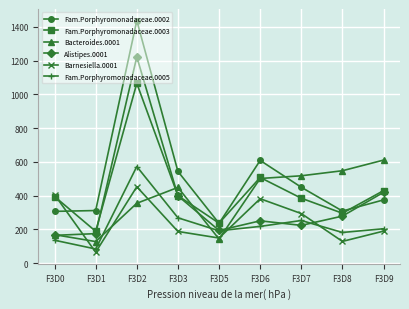

Is the value of Fam.Porphyromonadaceae.0005 at F3D6 greater than the value of Barnesiella.0001 at F3D5?

Yes